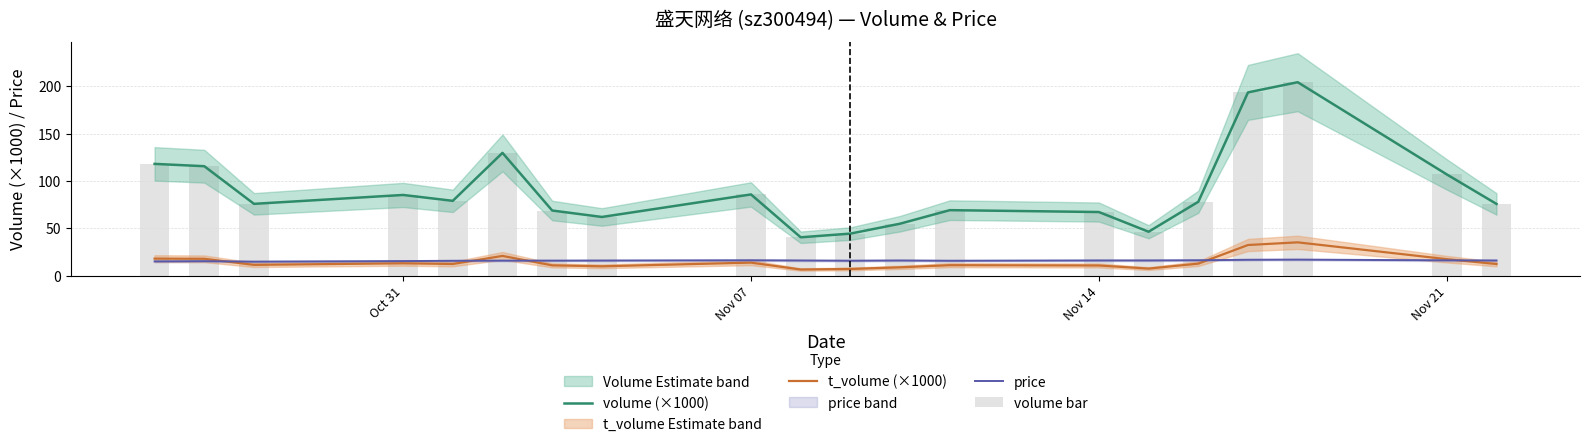

Is the value of t_volume (×1000) at 16 greater than the value of price at 10?

Yes